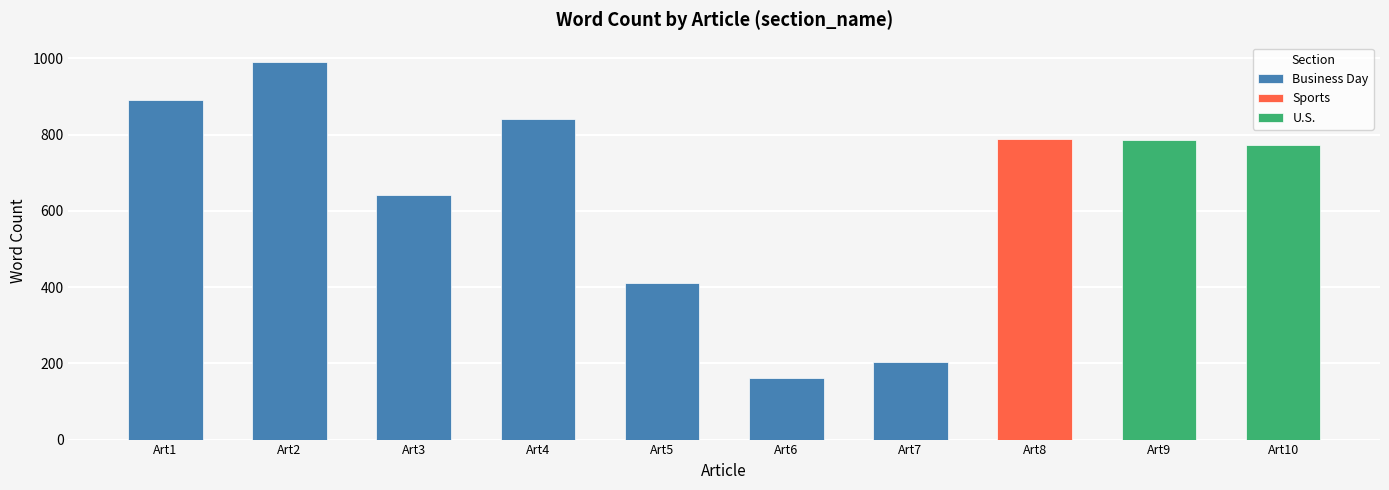

Which label corresponds to the smallest value in the chart?

Business Day